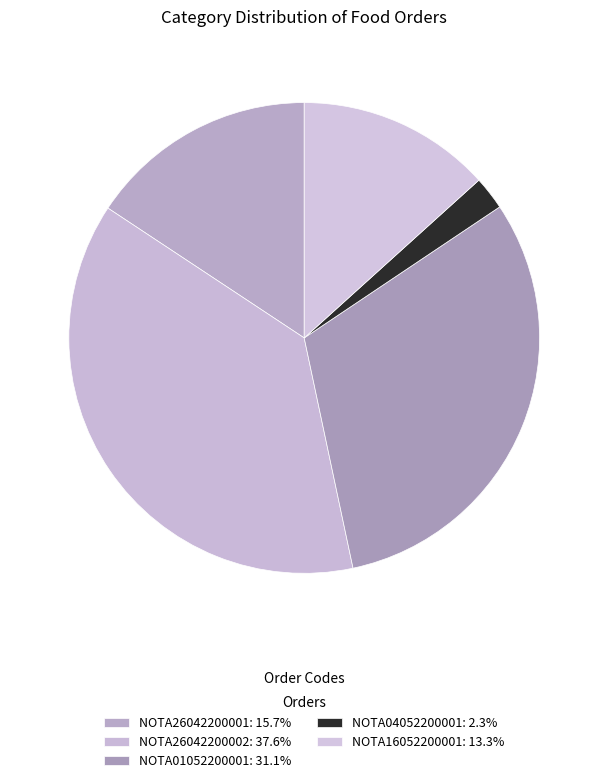

Is there a majority slice in this chart?

No